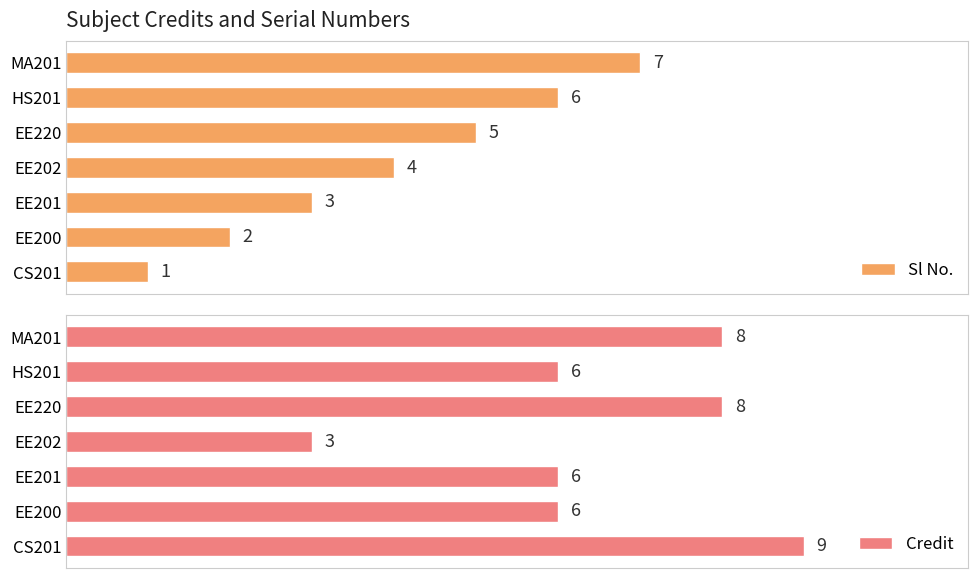

Which category has the highest value in the Sl No. series?

MA201